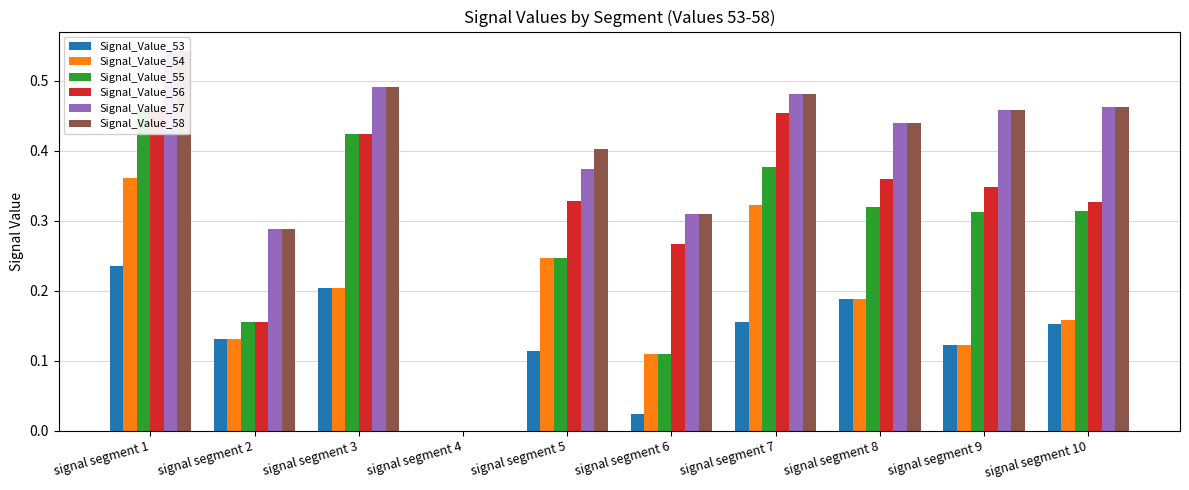

Rank the categories by Signal_Value_57 value from highest to lowest.

signal segment 1, signal segment 3, signal segment 7, signal segment 10, signal segment 9, signal segment 8, signal segment 5, signal segment 6, signal segment 2, signal segment 4